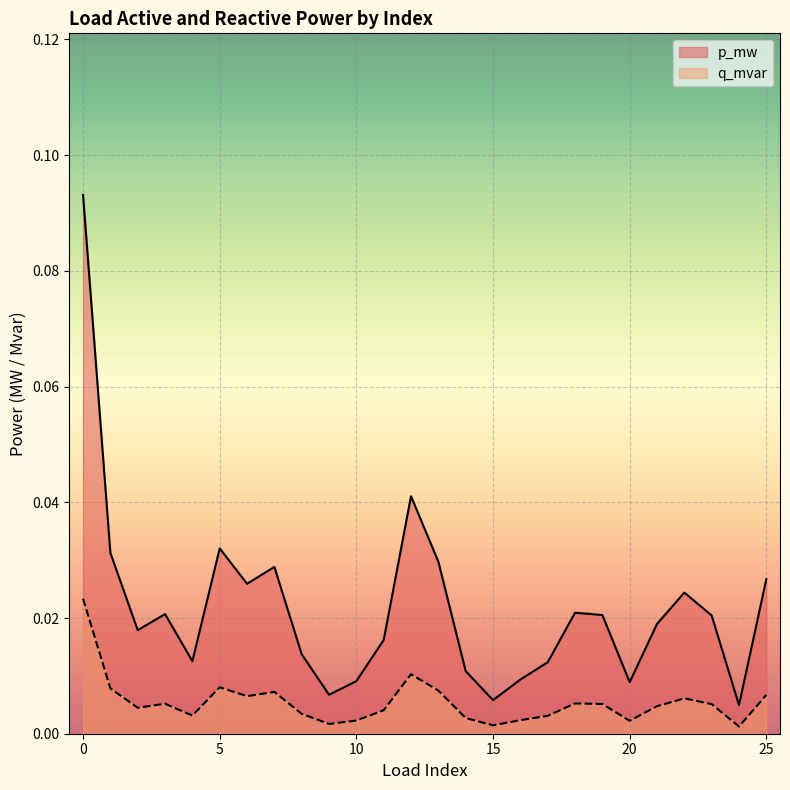

Rank the categories by q_mvar value from highest to lowest.

0, 12, 5, 1, 13, 7, 25, 6, 22, 18, 3, 19, 23, 21, 2, 11, 8, 4, 17, 14, 16, 10, 20, 9, 15, 24